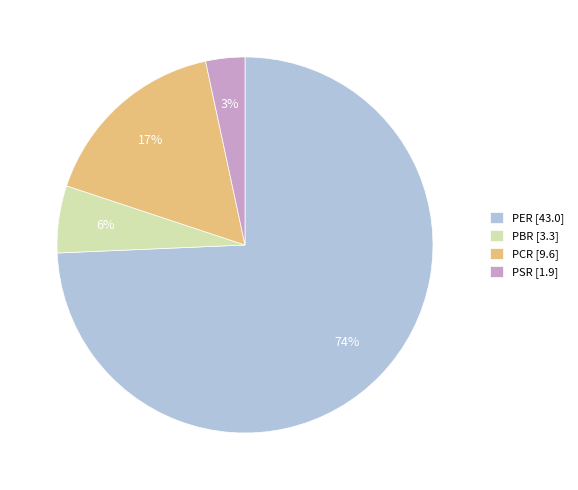

True or false: PCR accounts for 25% of the total.

False